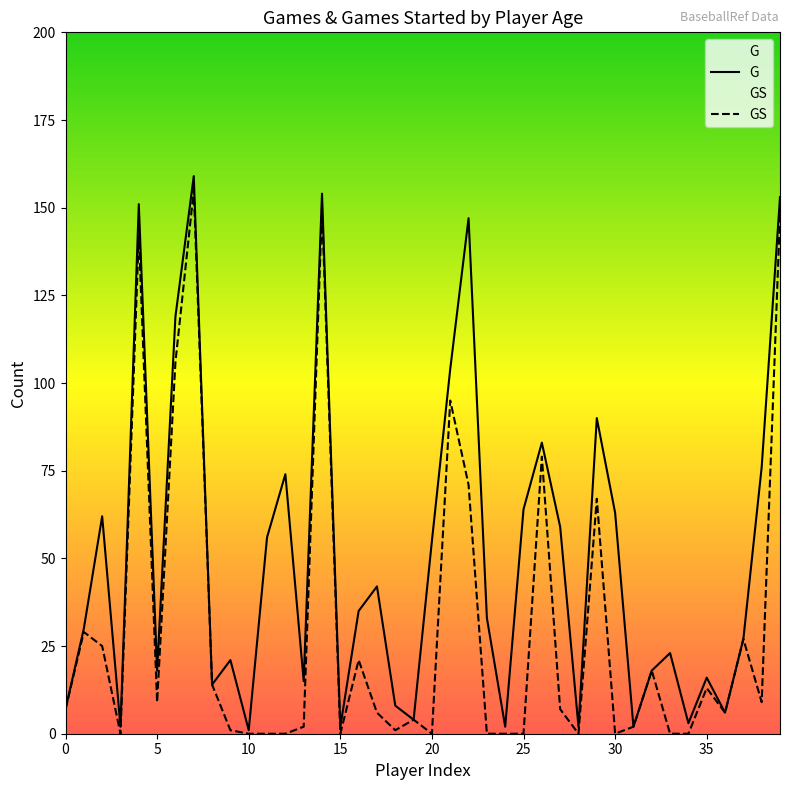

What is the maximum value shown in the chart?

159